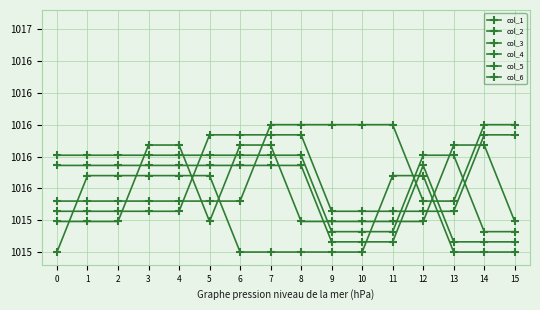

How many intersections are there between col_6 and col_2?

3